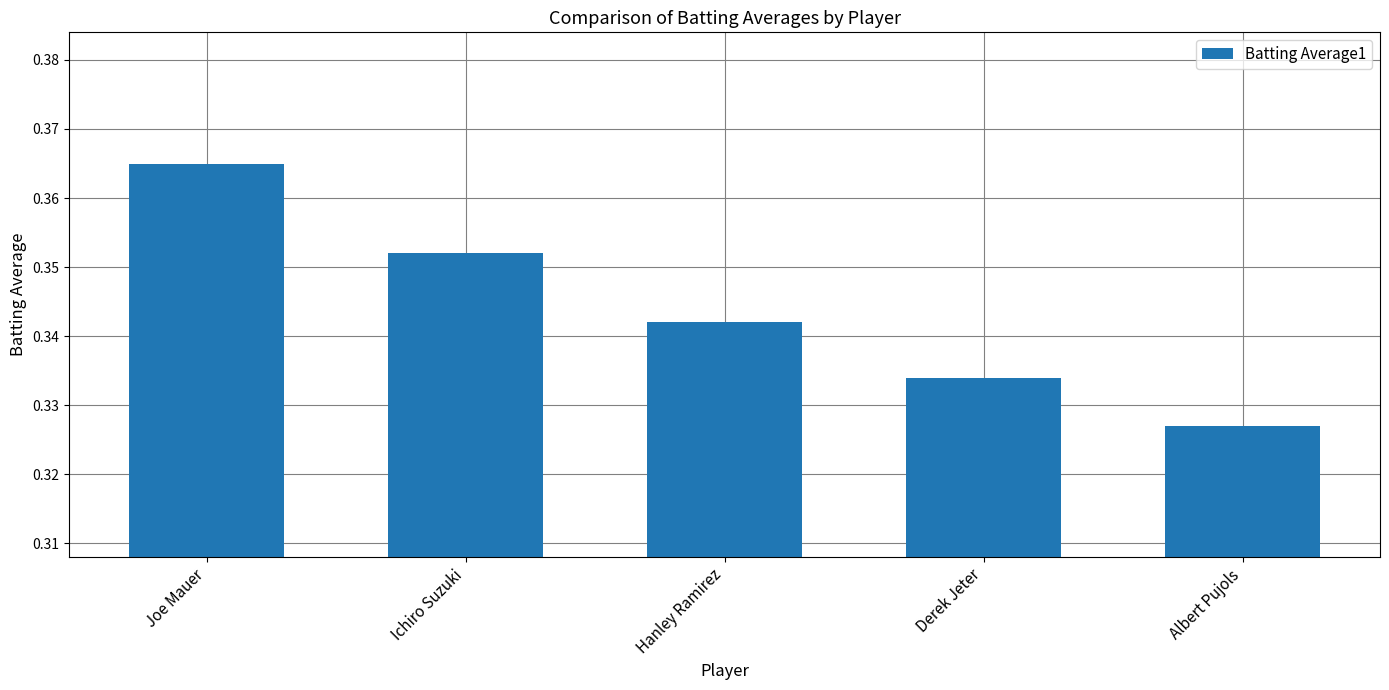

List the labels in order of value, smallest first.

Albert Pujols, Derek Jeter, Hanley Ramirez, Ichiro Suzuki, Joe Mauer